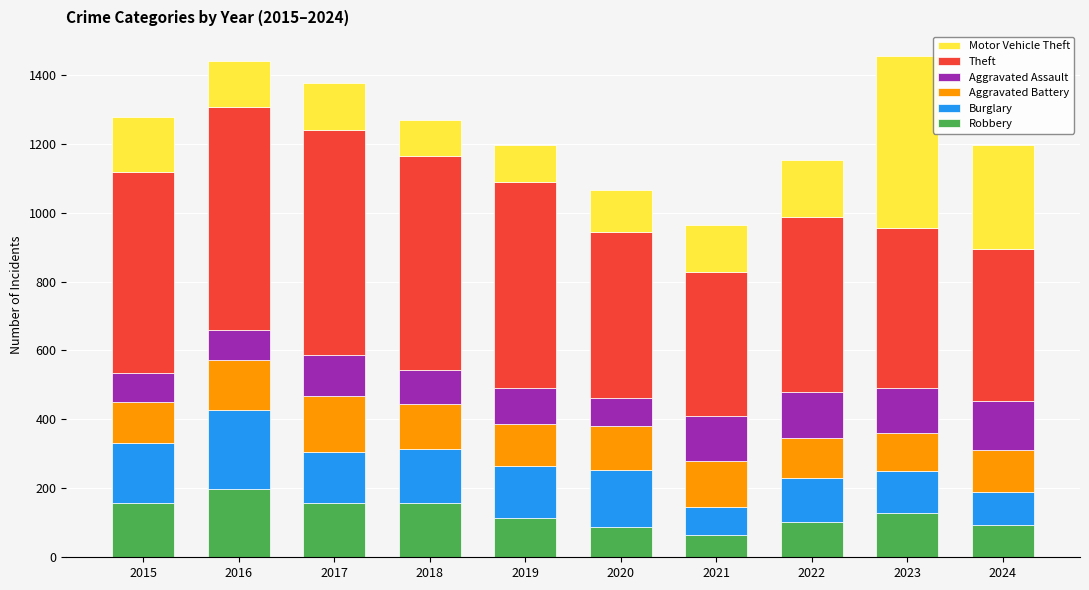

Count the number of data series in this chart.

6